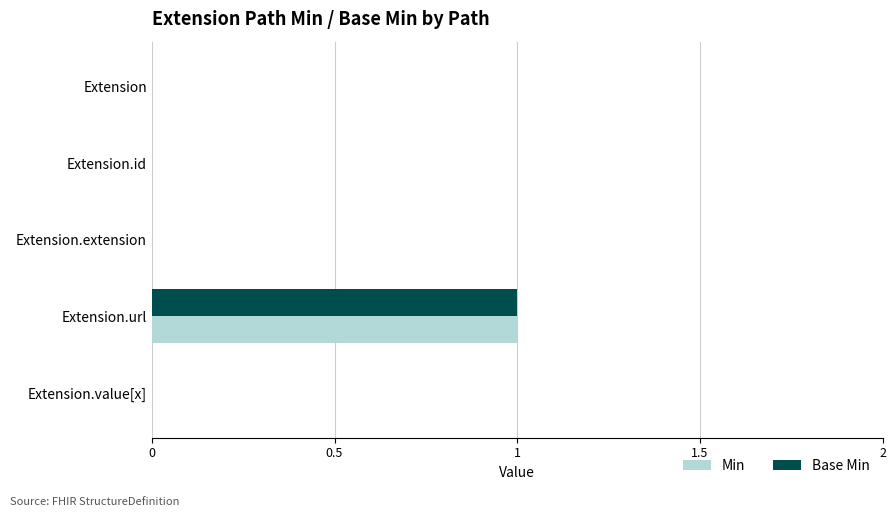

At which category is the sum across all series the highest?

Extension.url